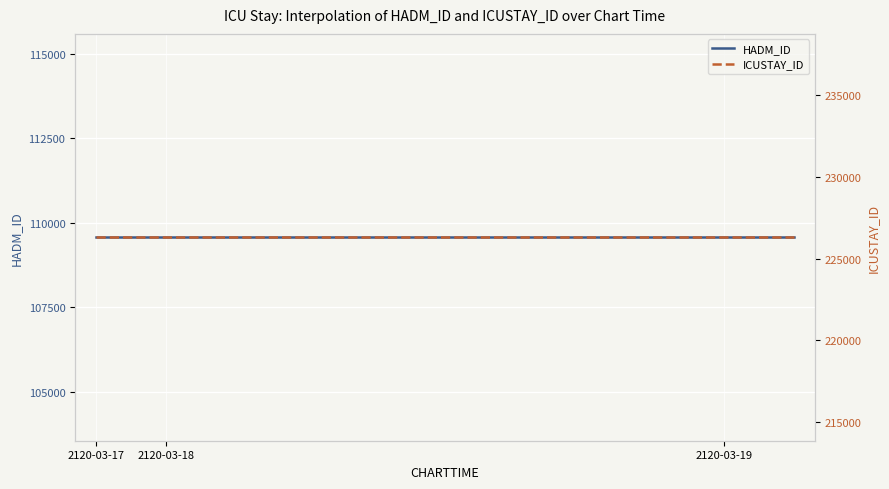

True or false: ICUSTAY_ID has a value of 226303 at 5.

True